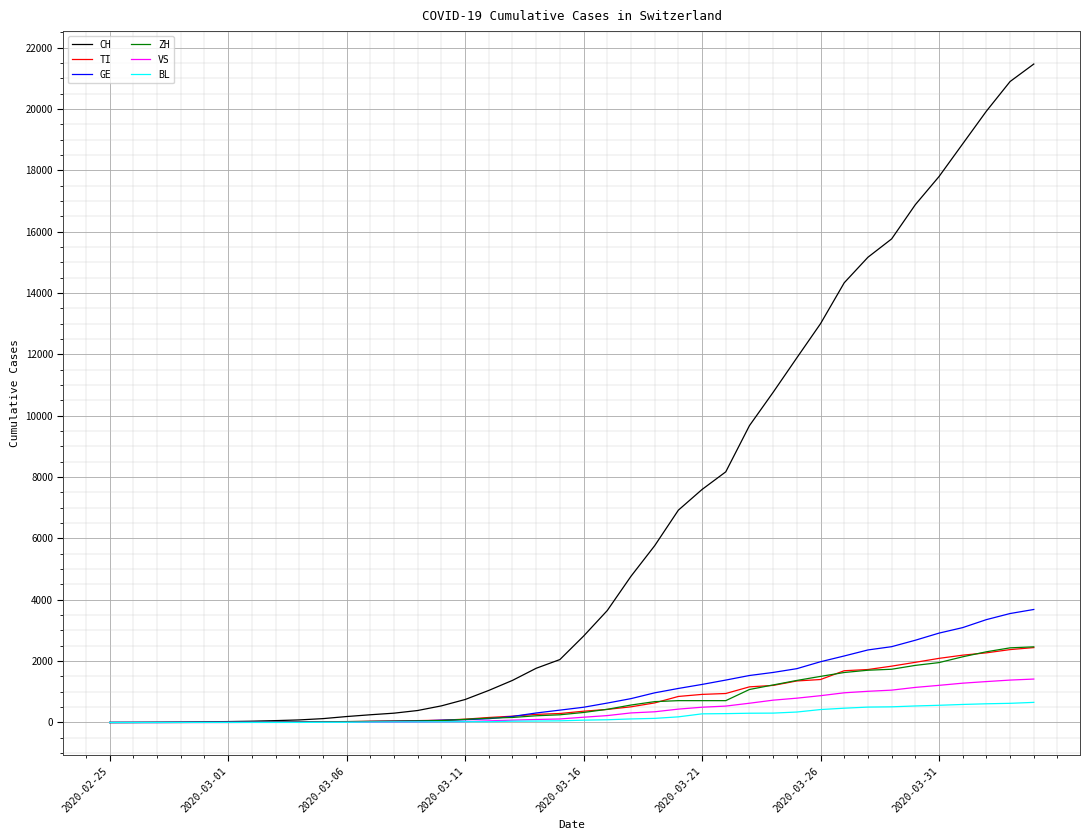

Which series has the largest total across all categories?

CH